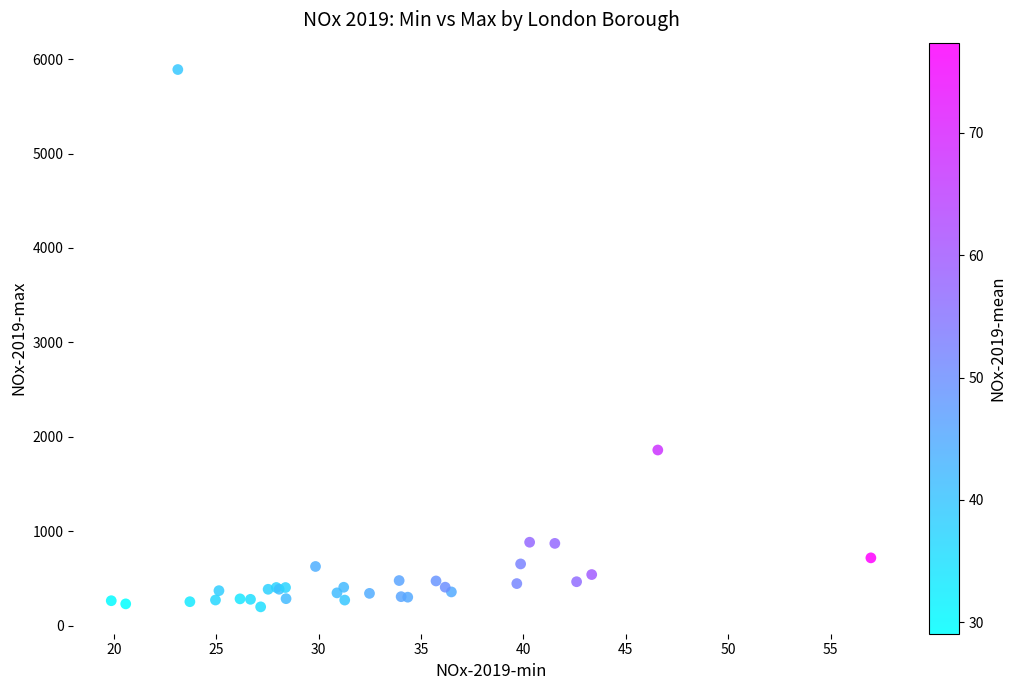

What Y value in the scatter plot is closest to 3043?

1859.2